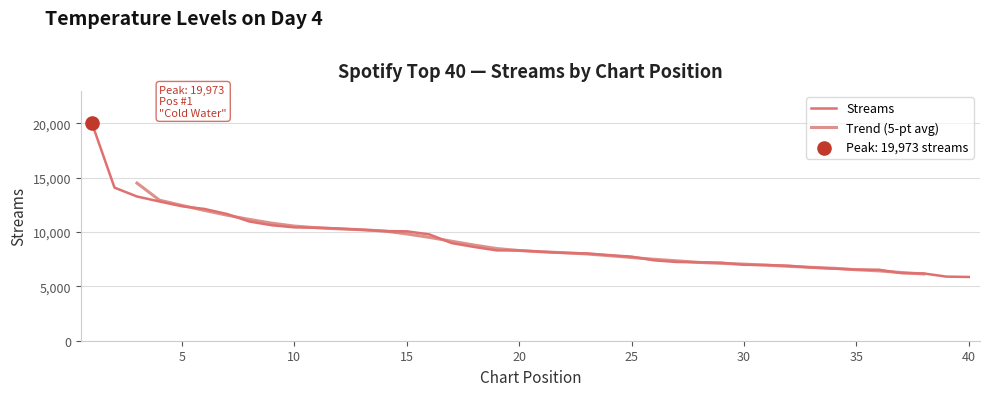

Approximately how many times larger is the value at 3 compared to 22?

1.6